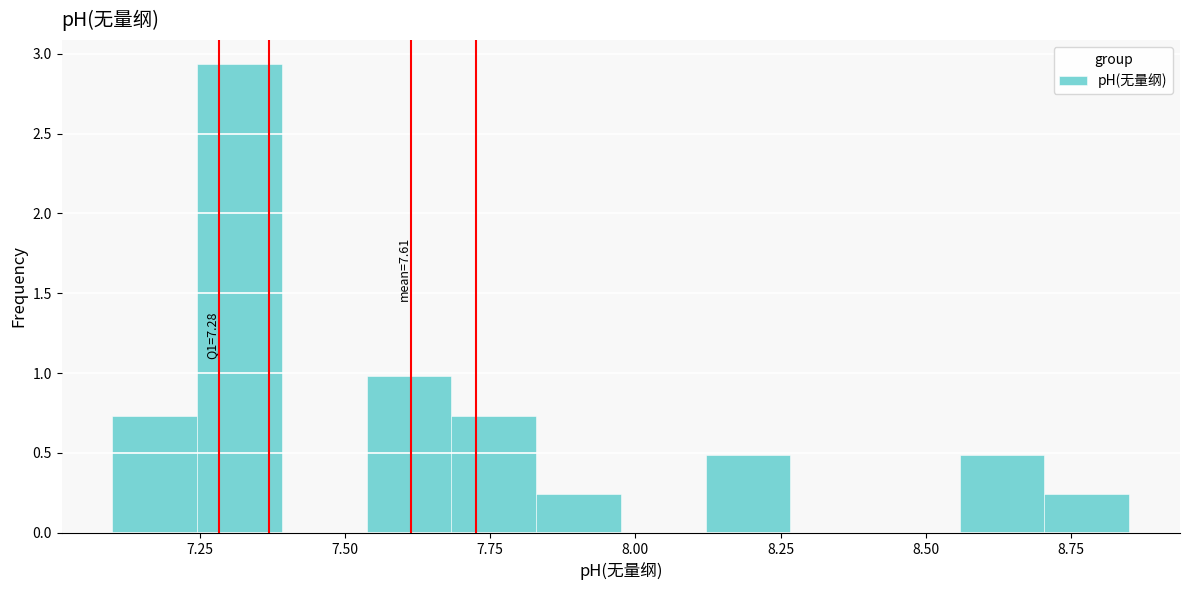

Around what value on the x-axis is the tallest bar? Give the approximate position of its centre, as read against the axis.

7.30